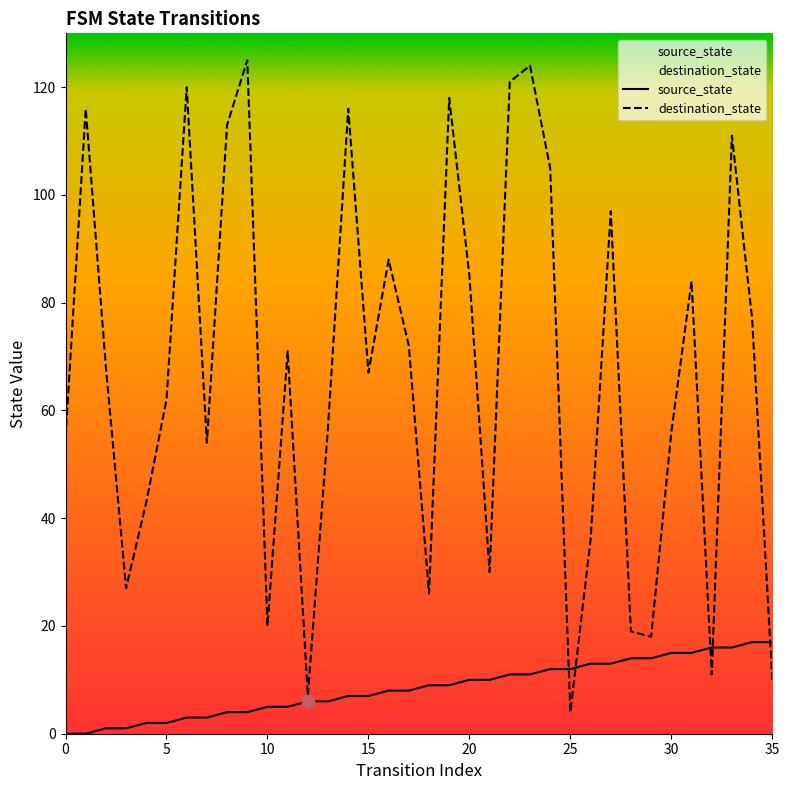

Which series contains the highest Y value?

destination_state